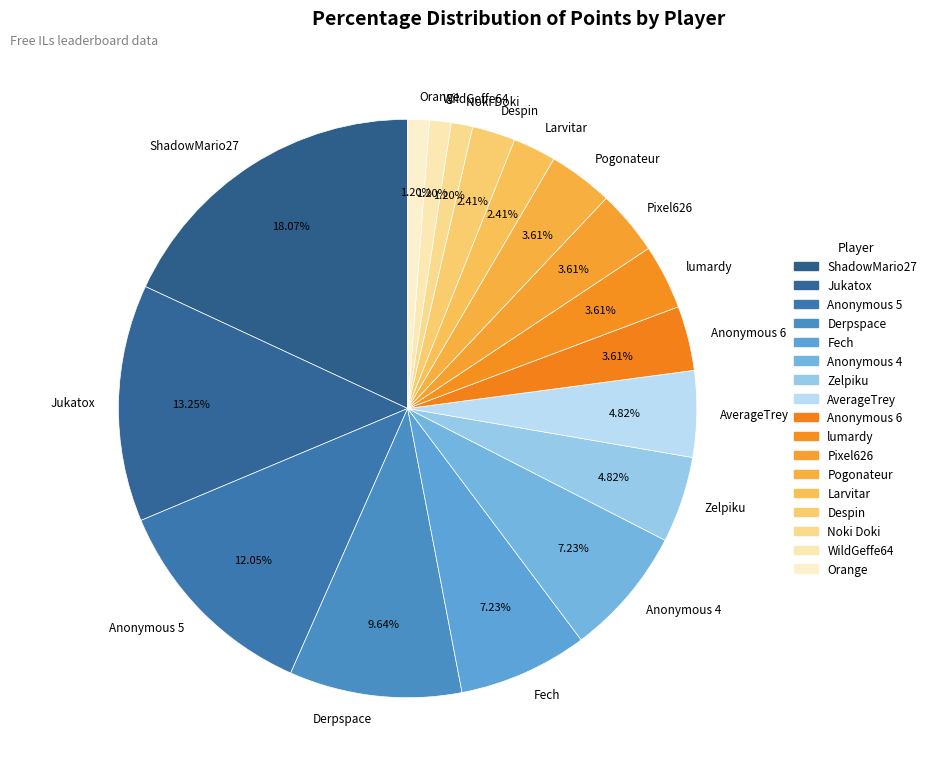

How many segments does this pie chart have?

17